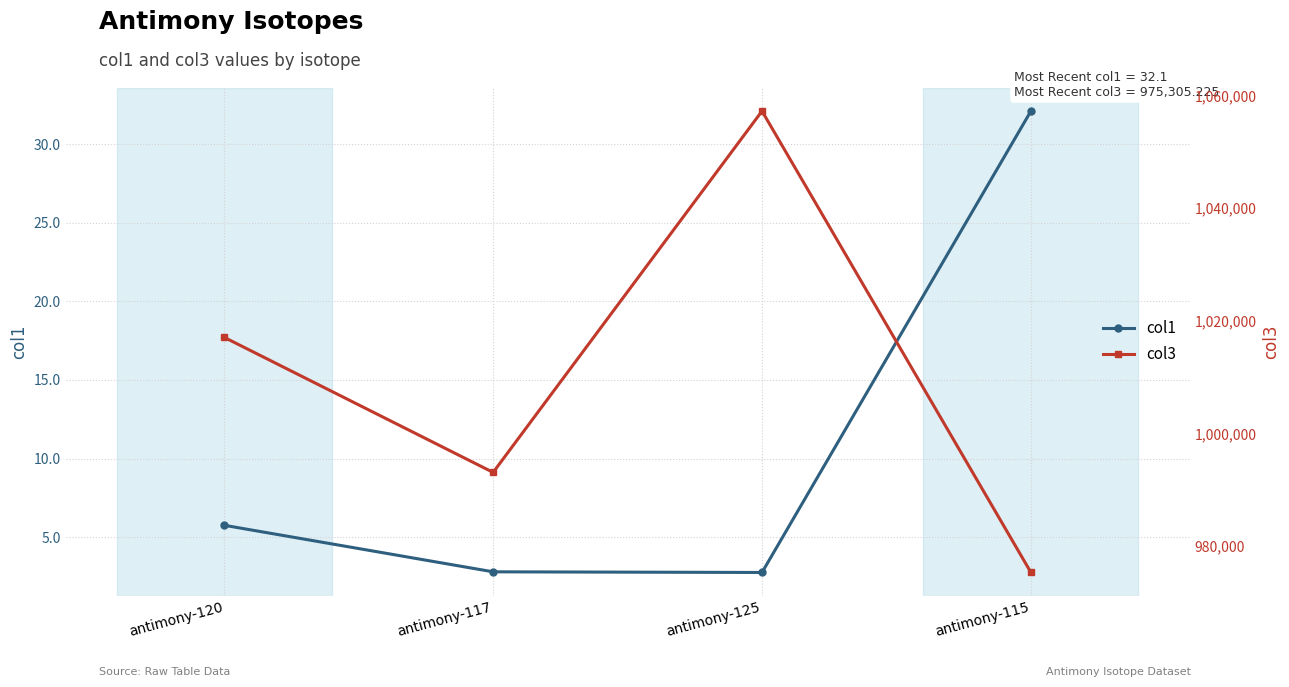

Which series has the largest total across all categories?

col3